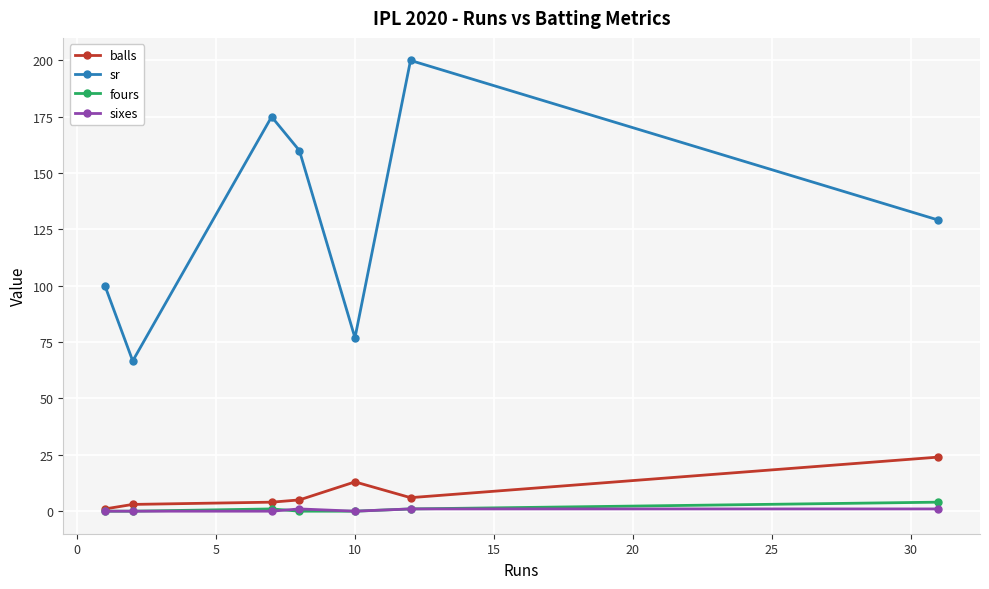

True or false: balls and sr intersect in this chart.

False